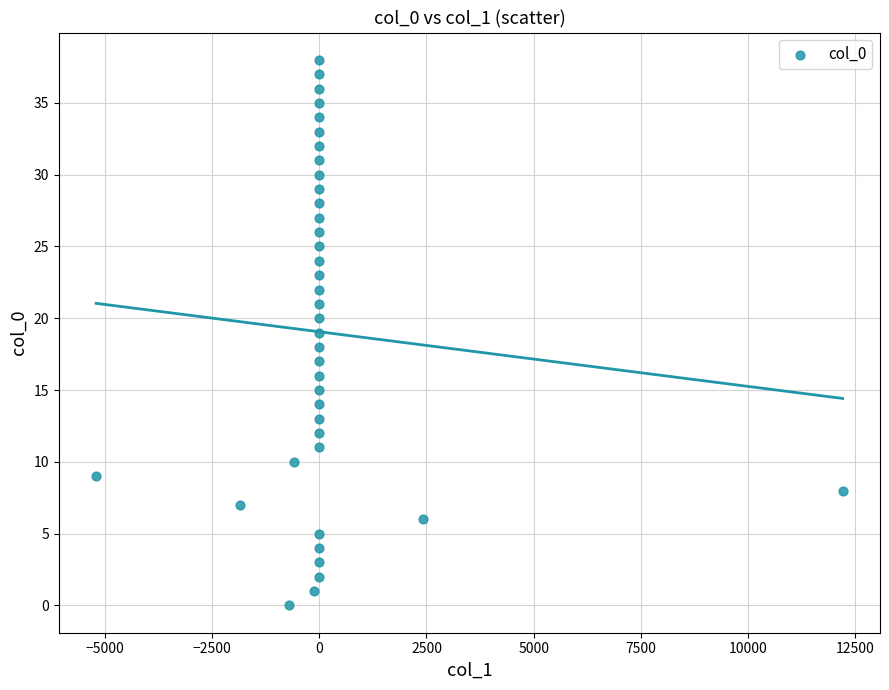

What is the range of Y values (max minus min)?

38